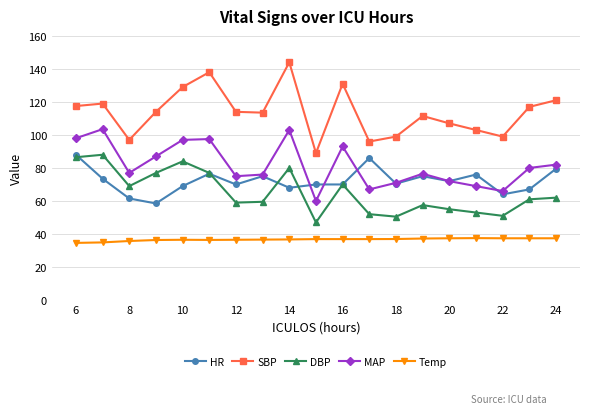

What is the difference between the maximum and minimum values in the SBP series?

55.0